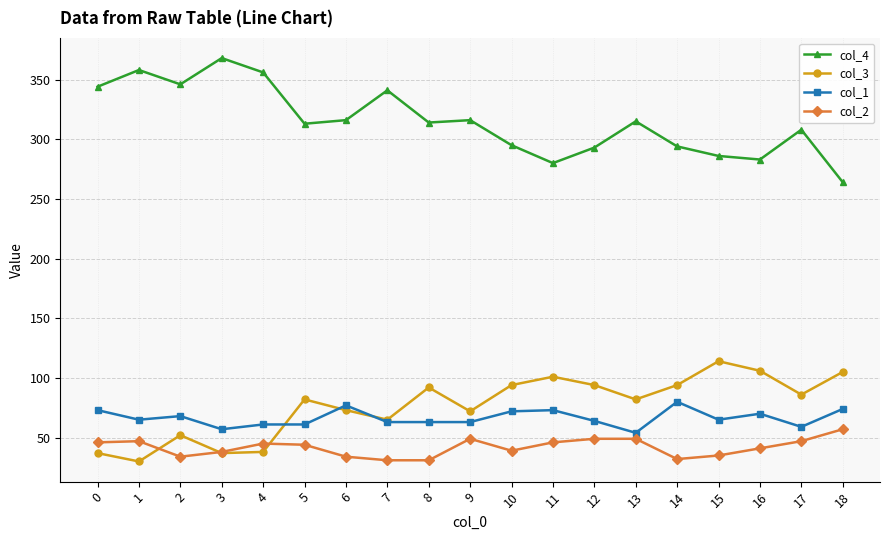

Where is the first local minimum for col_2?

2